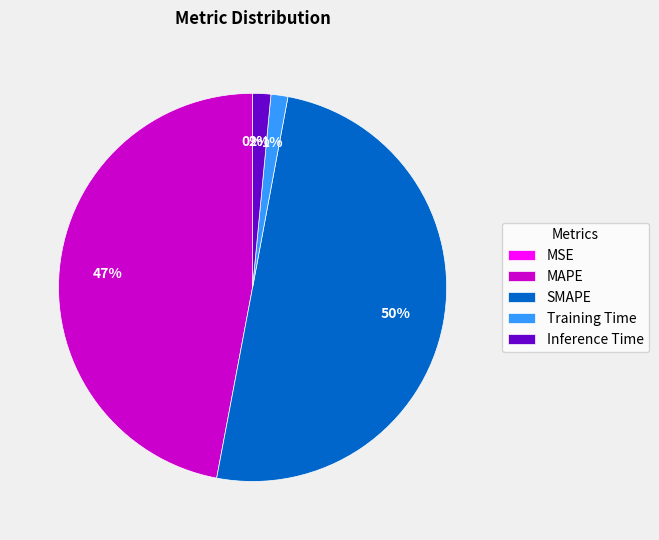

Between SMAPE and MAPE, which is larger?

SMAPE